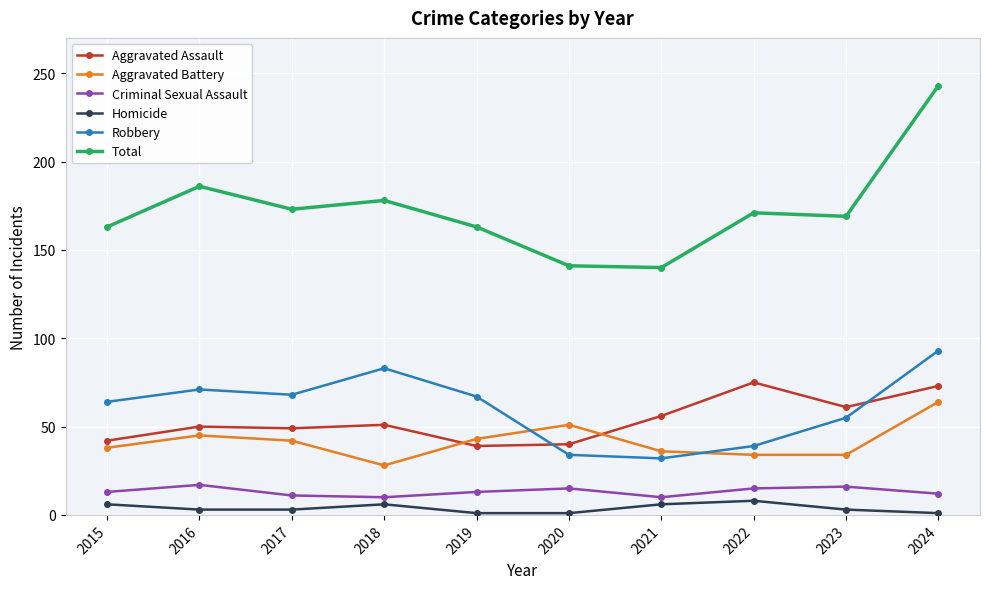

Which series has the largest range (max minus min)?

Total